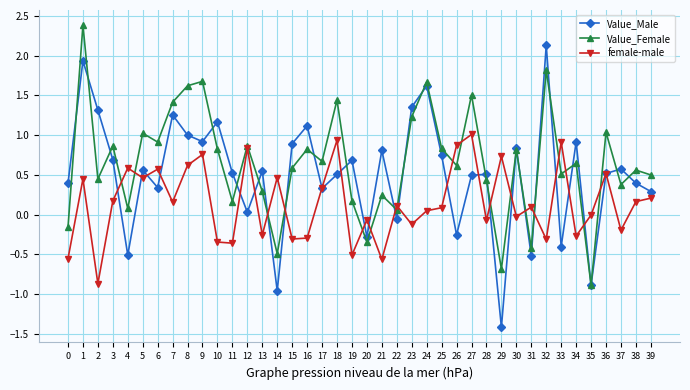

Is this an area chart (filled region under the line)?

No